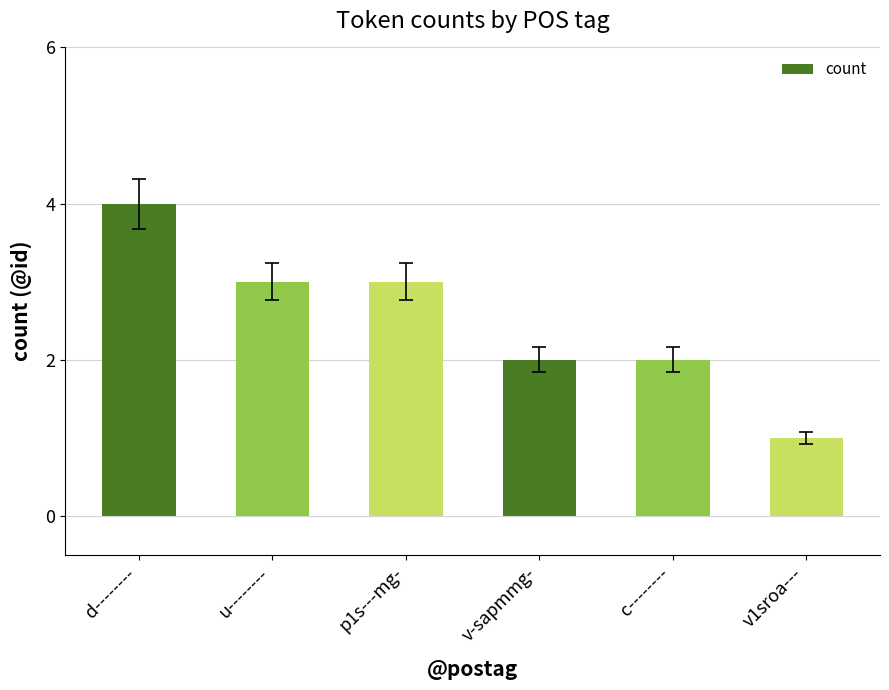

Approximately how many times larger is the value at d-------- compared to c--------?

2.0